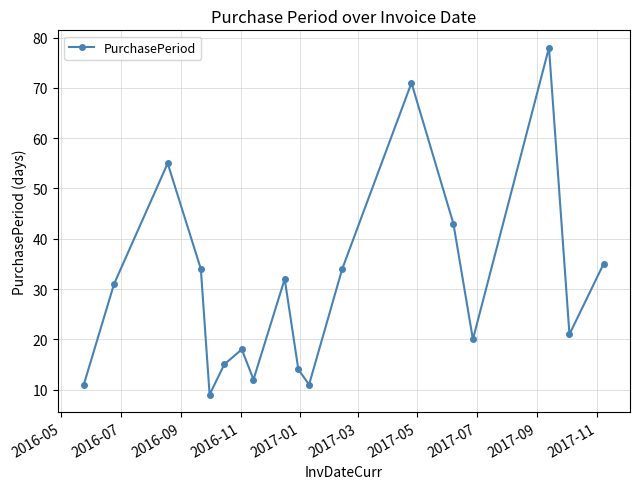

What is the value of the 7th point from the left?

18